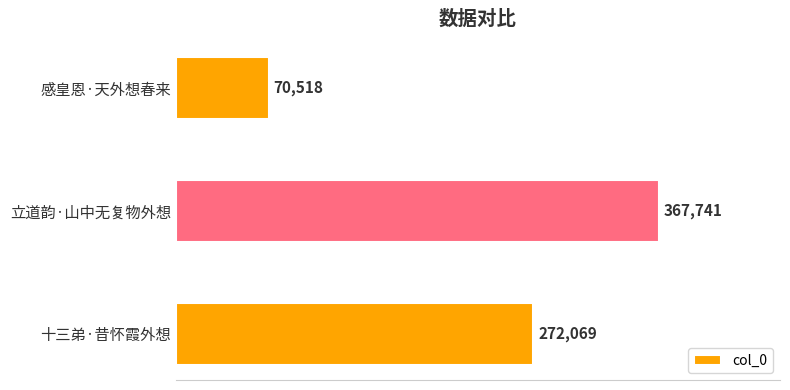

Is it true that the value at 十三弟·昔怀霞外想 is 272069?

True